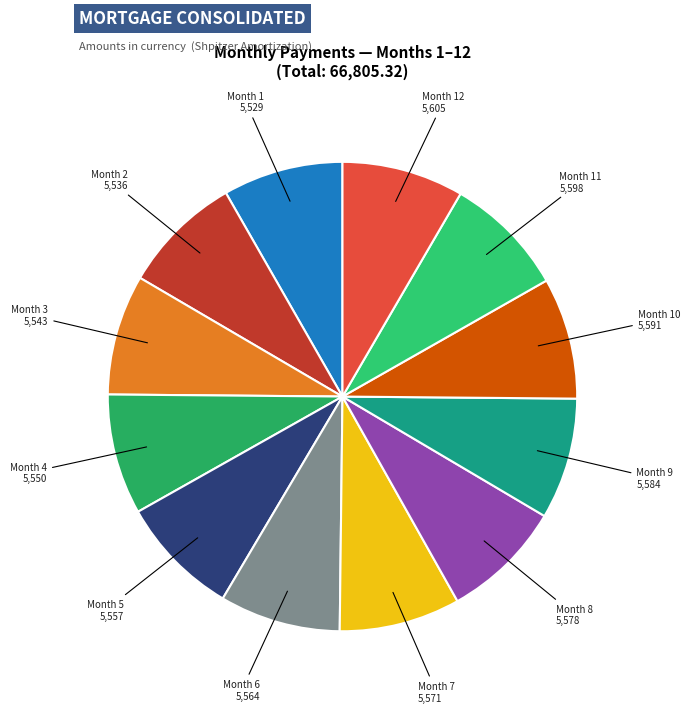

What is the ratio of the value at Month 1 to the value at Month 12?

1.0